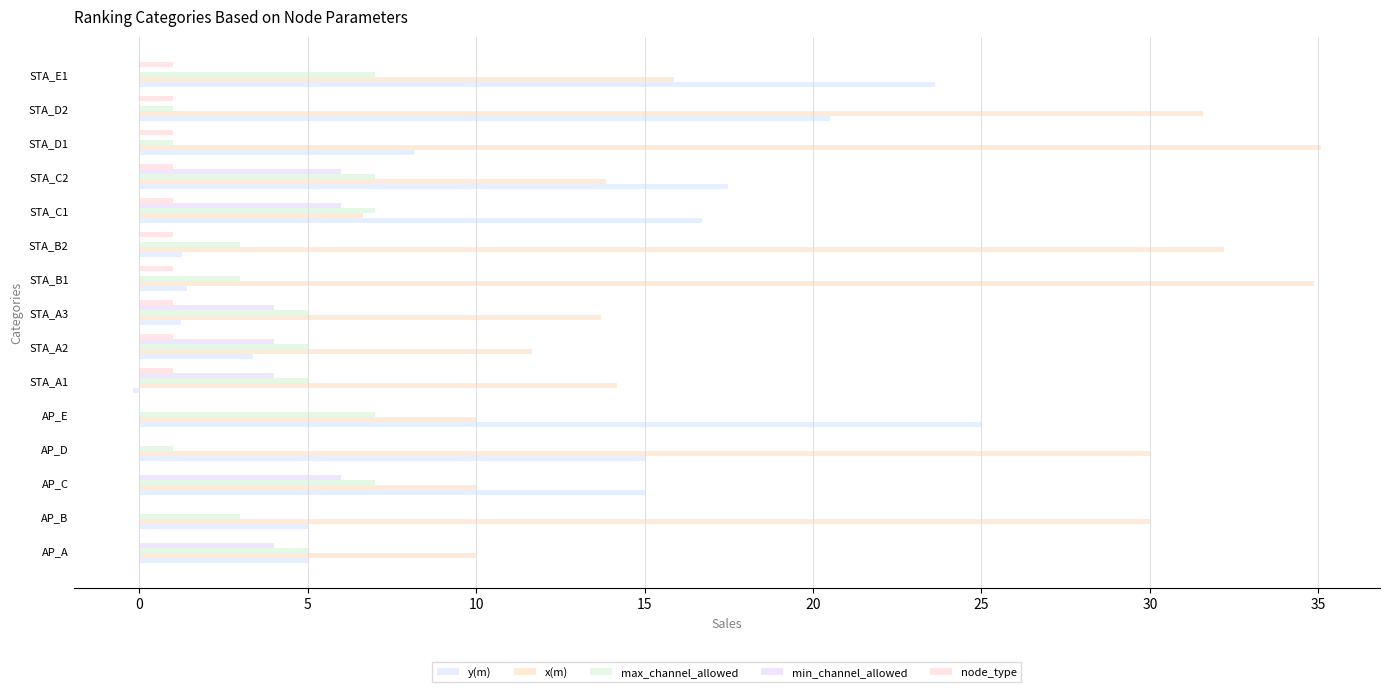

How many categories are shown in the chart?

15